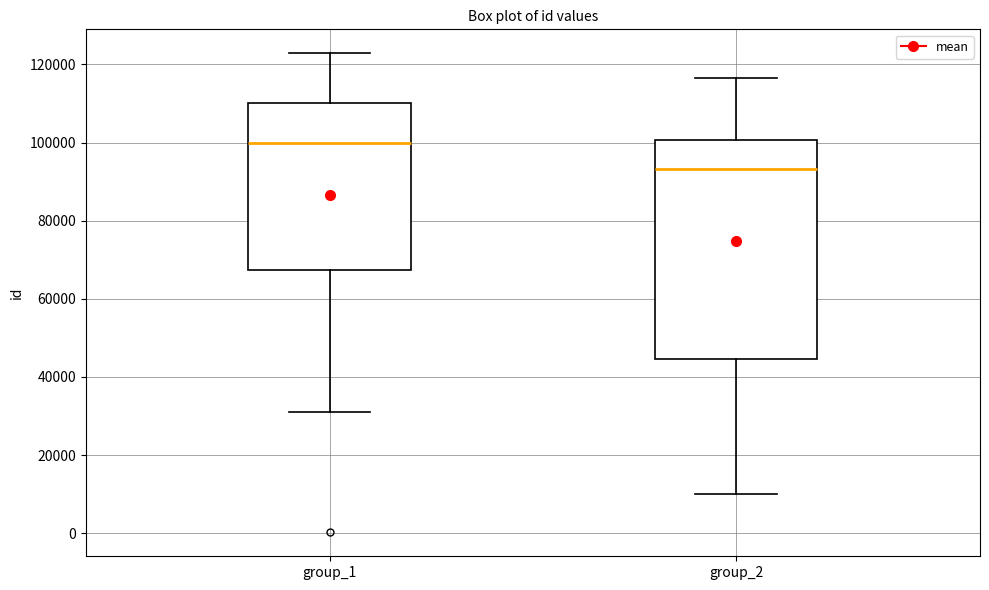

Where does the lower whisker of the box for group_1 end on the y-axis? The values are not printed on the chart, so give them approximately, as read against the axis.

32000